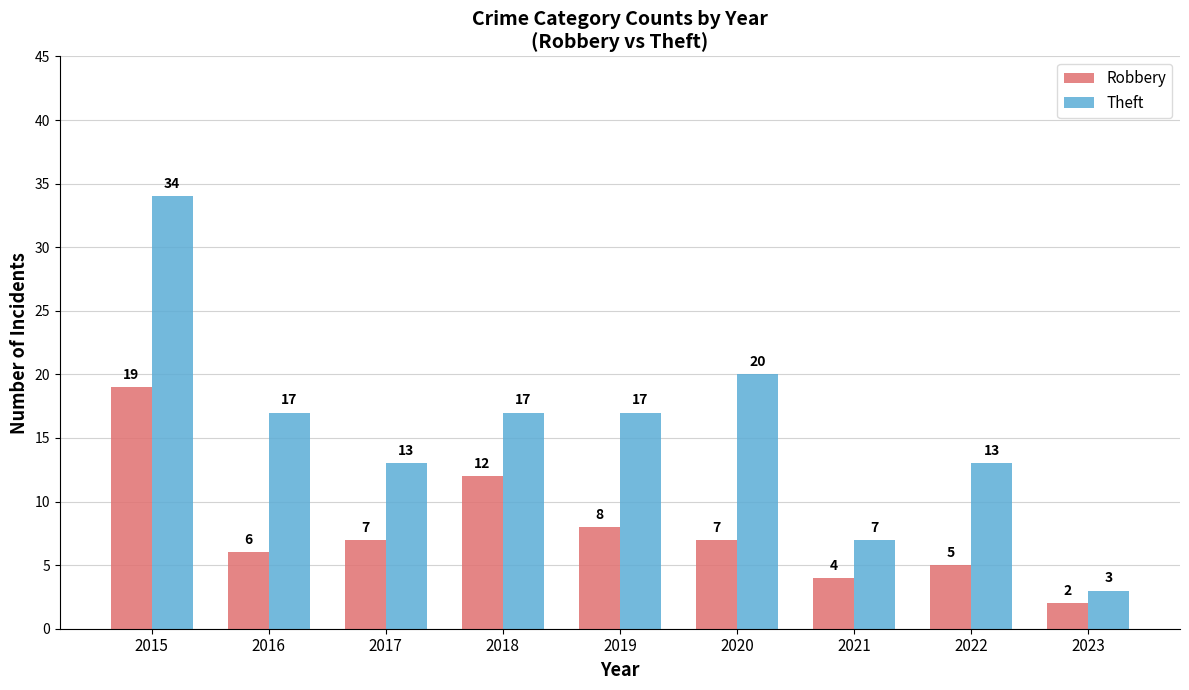

Where does the Robbery series first go above 7?

2015